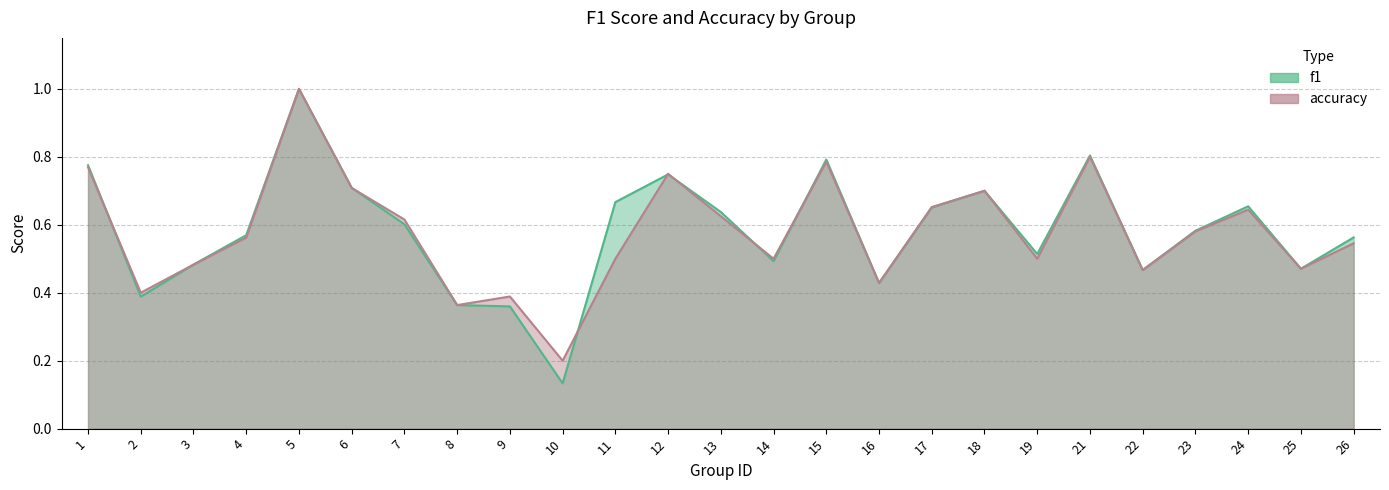

Reading left to right, transcribe all the data shown in this chart.

f1: 1=0.8	2=0.4	3=0.5	4=0.6	5=1.0	6=0.7	7=0.6	8=0.4	9=0.4	10=0.1	11=0.7	12=0.7	13=0.6	14=0.5	15=0.8	16=0.4	17=0.7	18=0.7	19=0.5	21=0.8	22=0.5	23=0.6	24=0.7	25=0.5	26=0.6
accuracy: 1=0.8	2=0.4	3=0.5	4=0.6	5=1.0	6=0.7	7=0.6	8=0.4	9=0.4	10=0.2	11=0.5	12=0.8	13=0.6	14=0.5	15=0.8	16=0.4	17=0.7	18=0.7	19=0.5	21=0.8	22=0.5	23=0.6	24=0.6	25=0.5	26=0.5